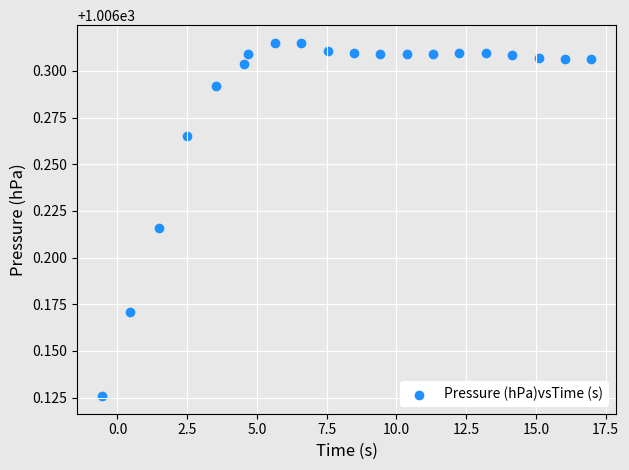

What is the range of X values (max minus min)?

17.6